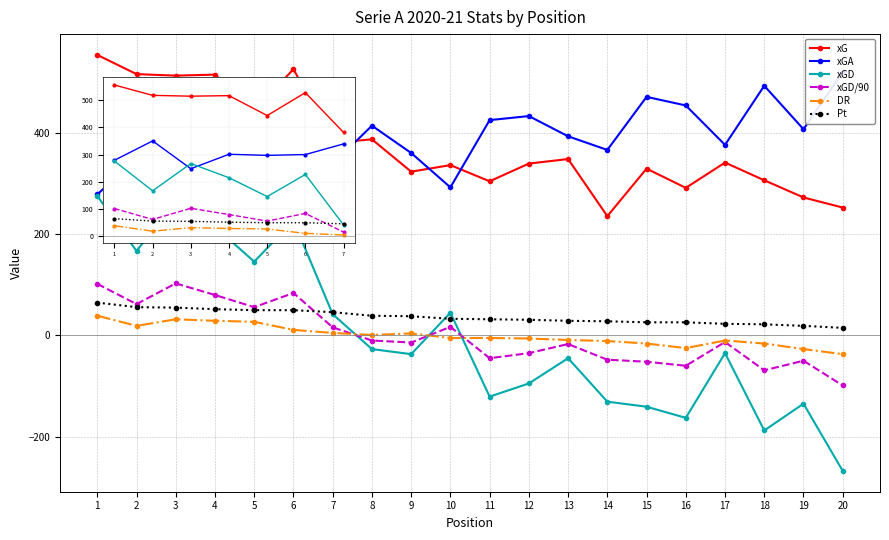

Which series changed the most between 2 and 4?

xGA